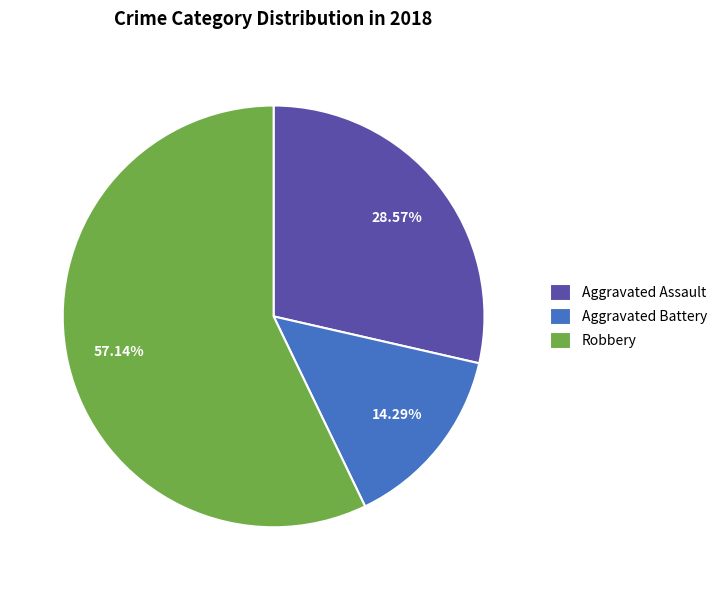

To the nearest percent, what portion does Aggravated Assault represent?

29%